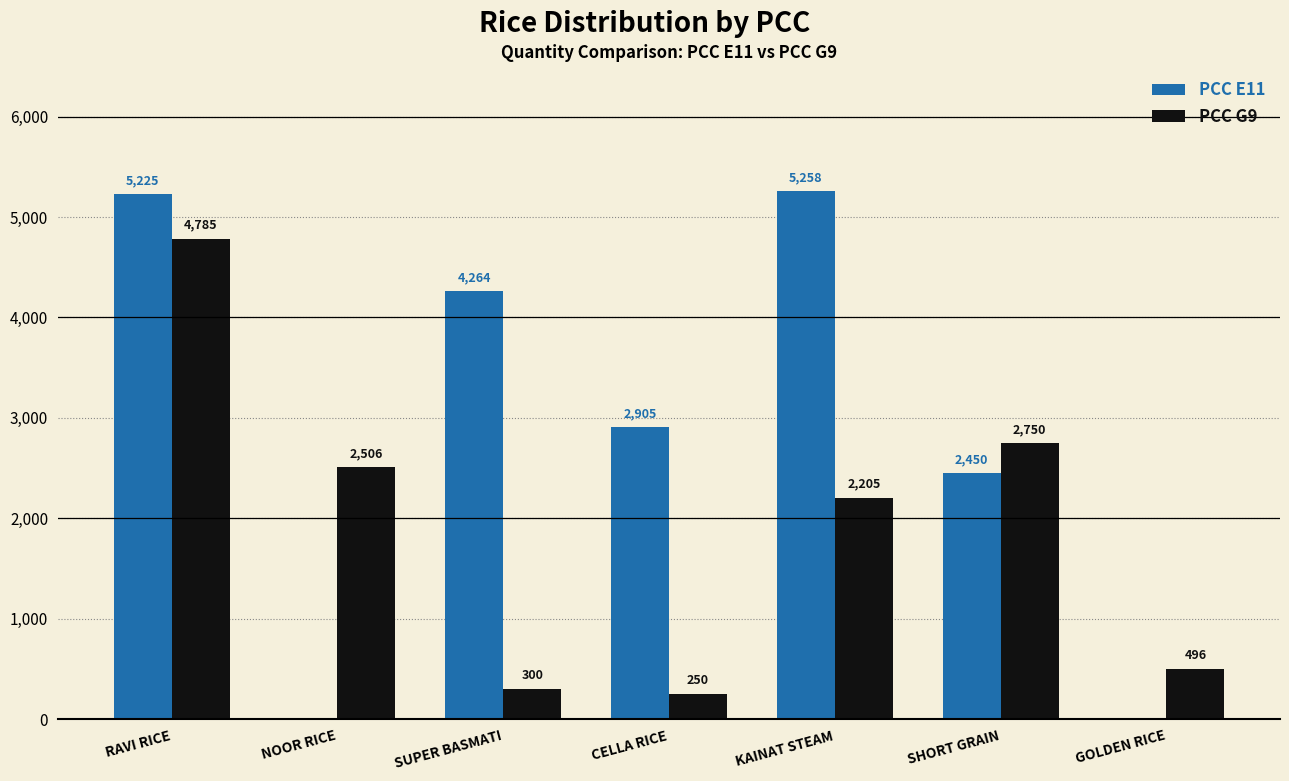

Does the chart contain stacked bars?

No